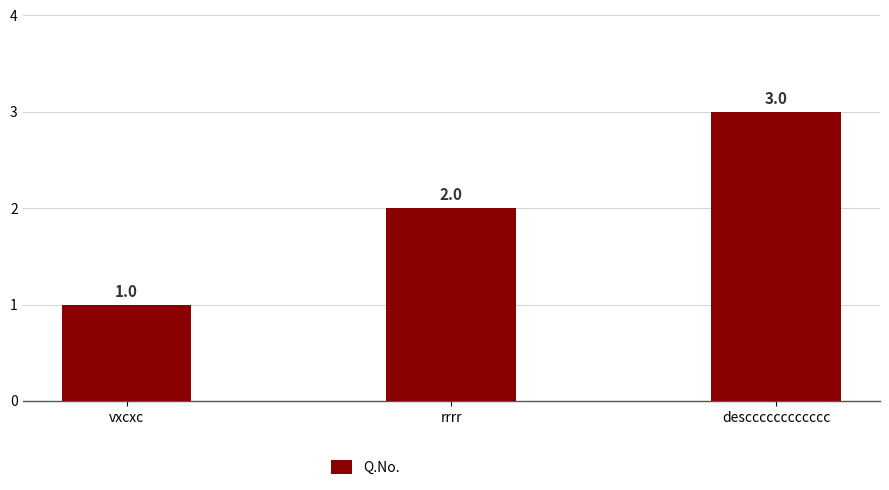

What is the difference between the maximum and minimum values?

2